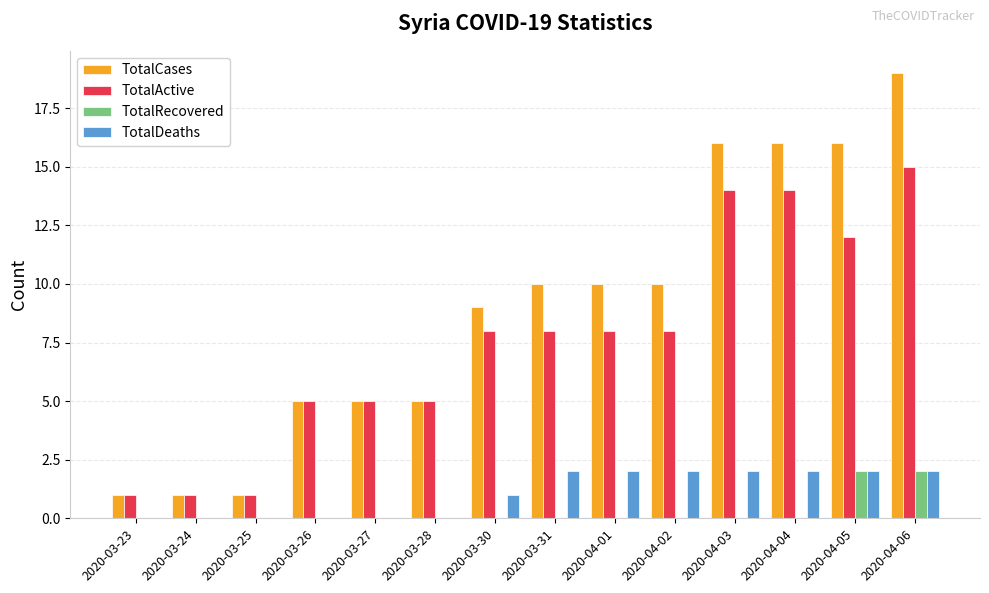

Count the number of categories in the chart.

14